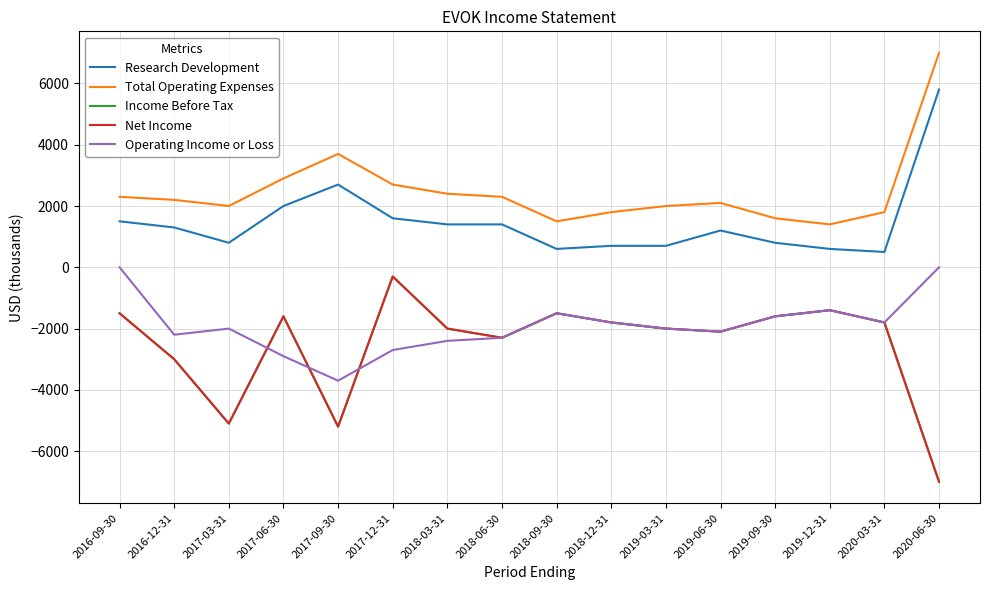

True or false: Research Development has more than 1 interior local peaks.

True